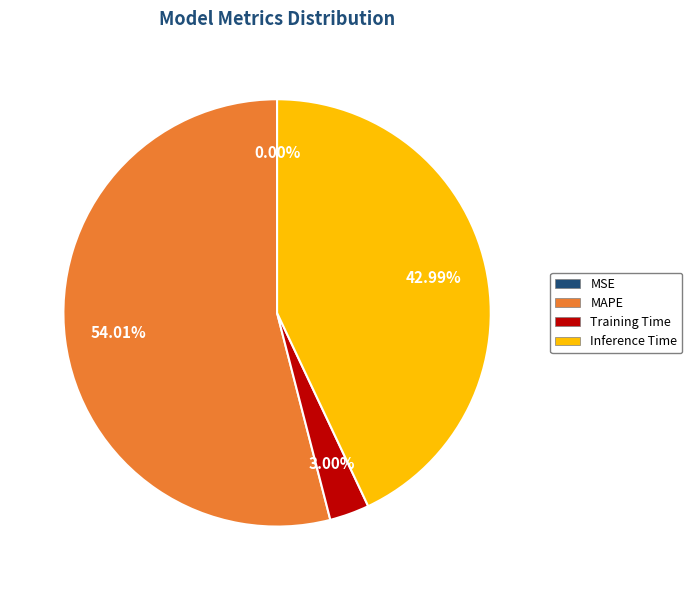

True or false: Training Time accounts for 3% of the total.

True